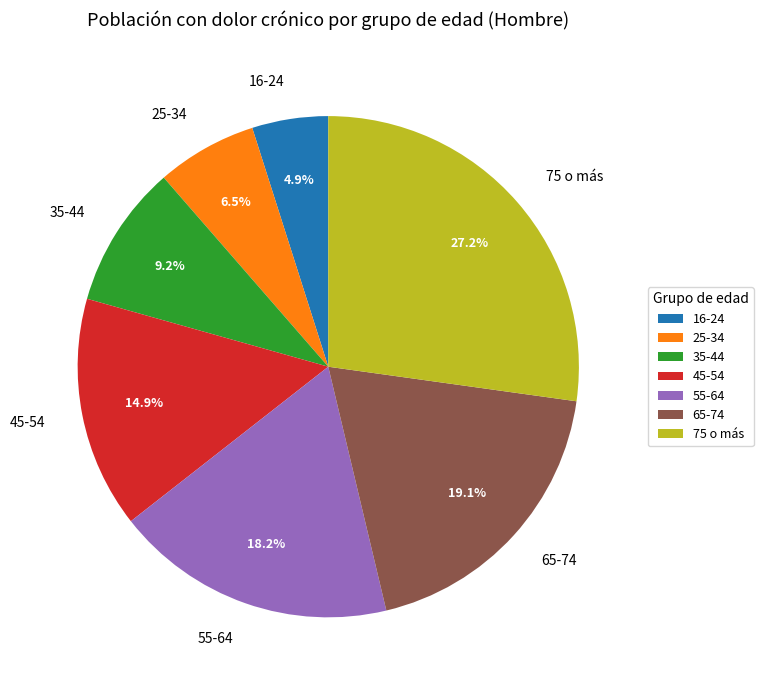

What percentage is the 45-54 slice, to the nearest percent?

15%